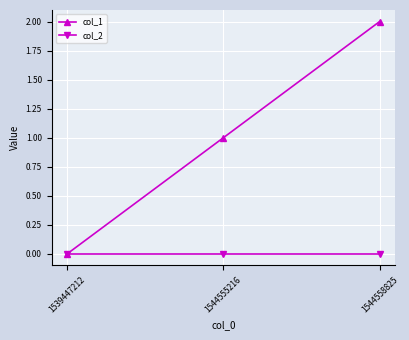

Which series has the widest spread of values?

col_1